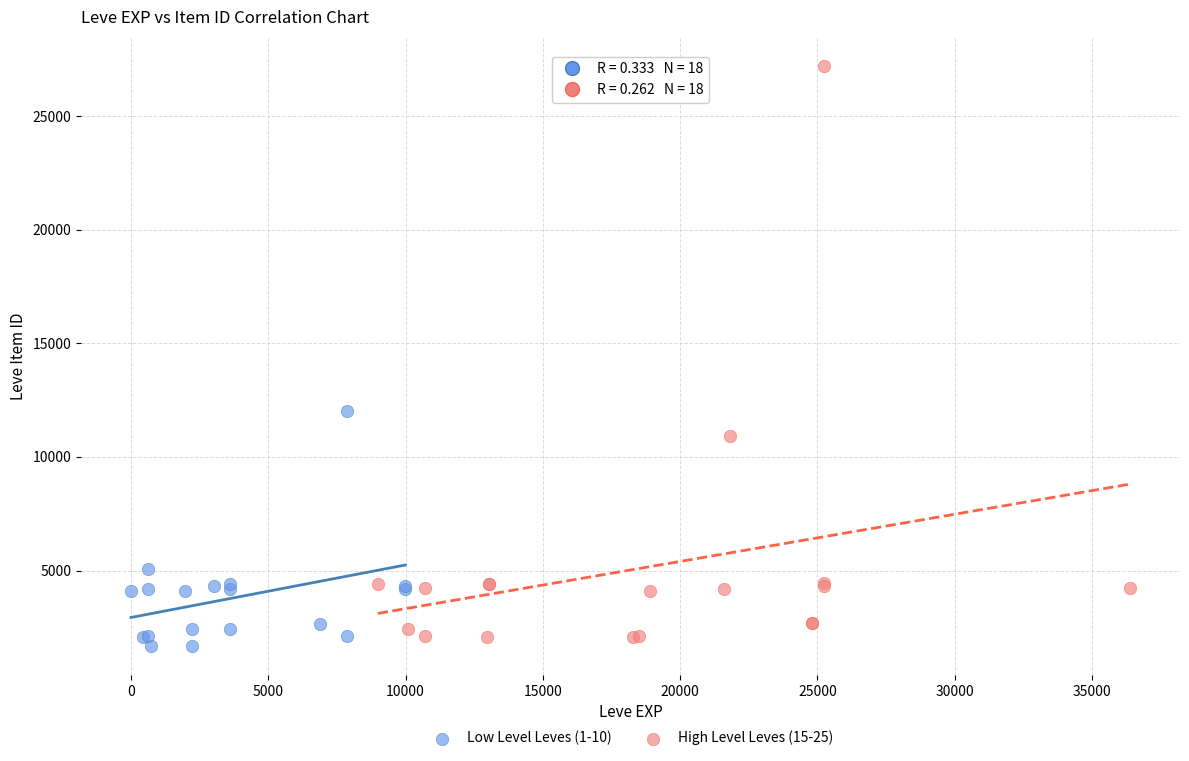

What are all the series names shown in the legend?

Low Level Leves (1-10), High Level Leves (15-25)